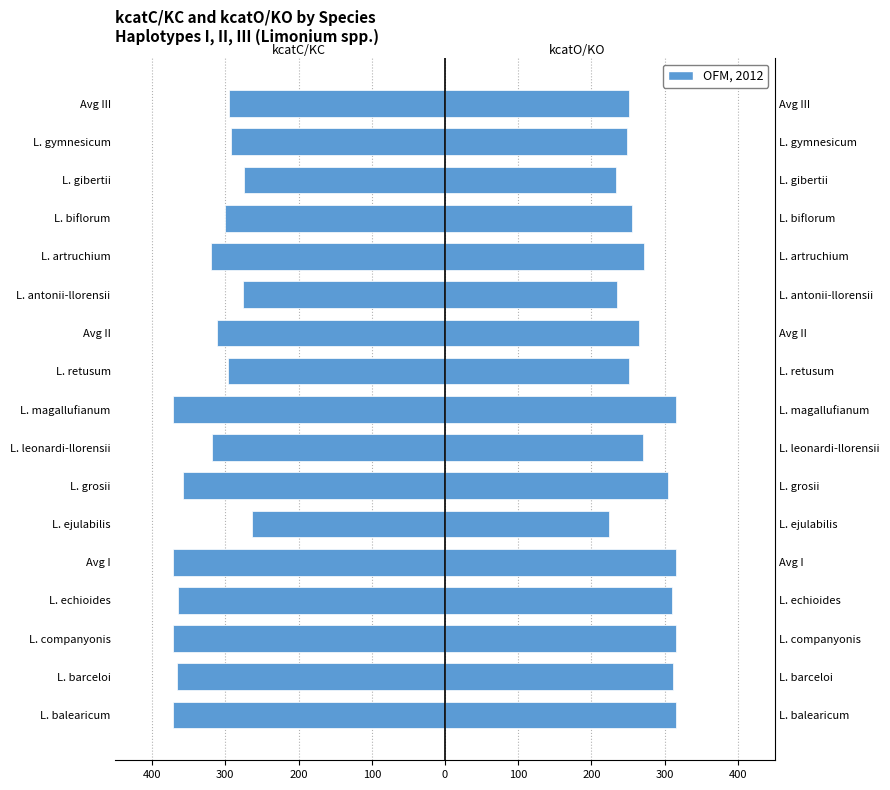

How many bars are there in total?

34